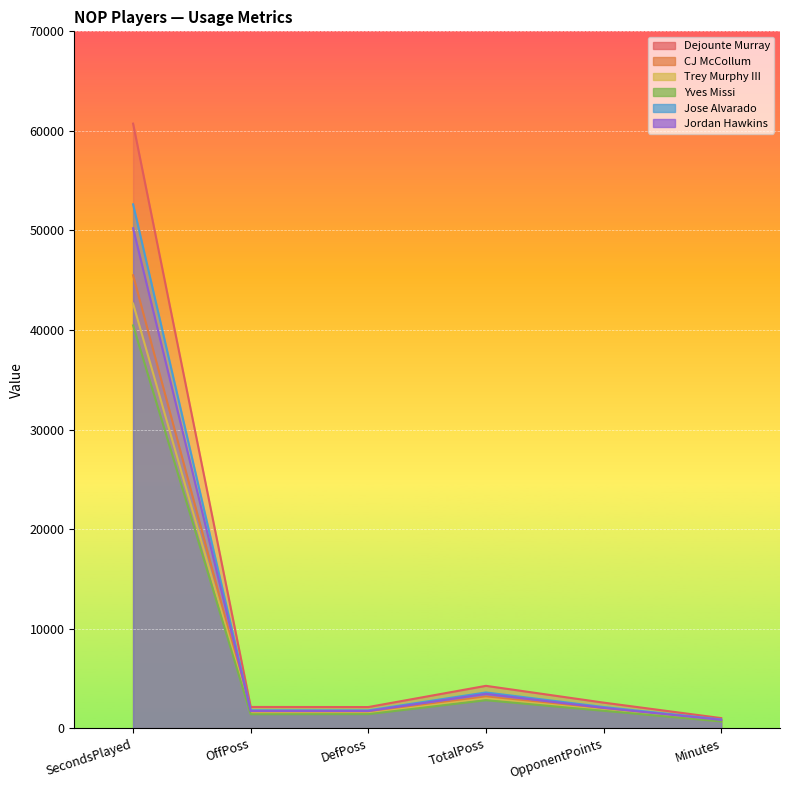

How many lines are shown in the chart?

6